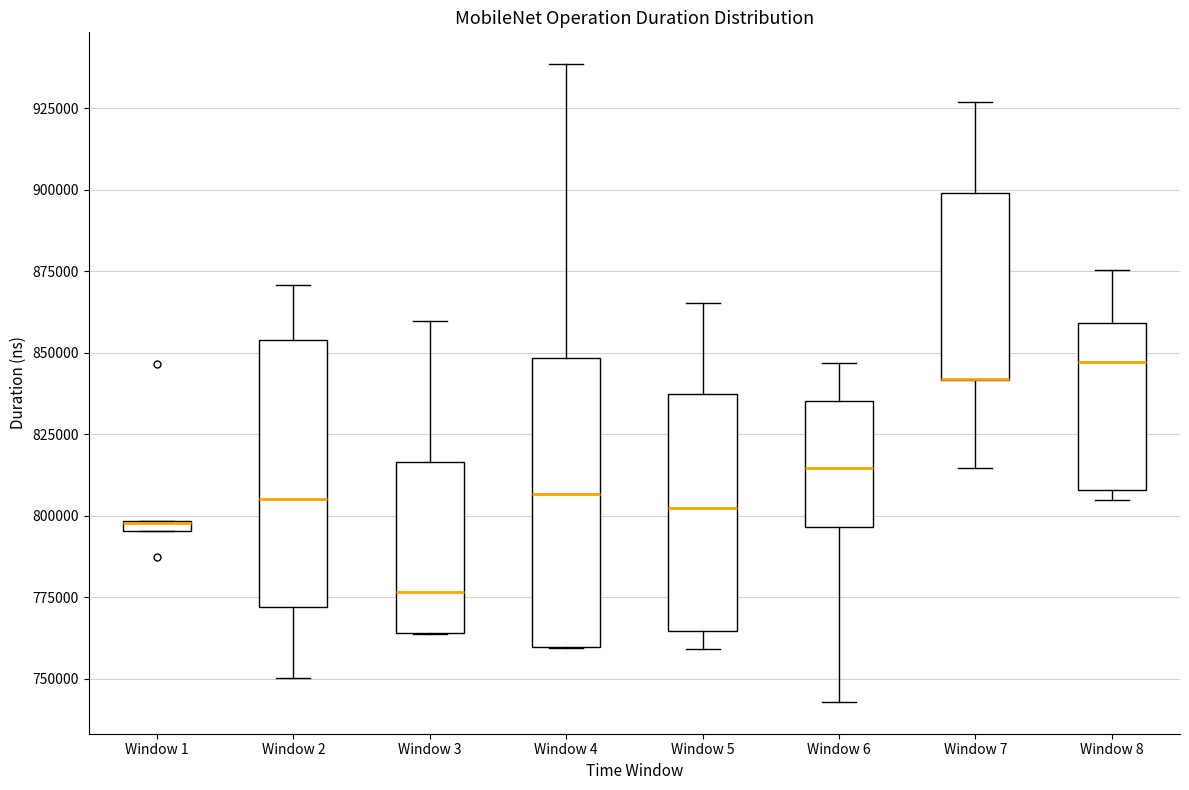

Which box is the tallest, from its lower edge to its upper edge?

Window 4